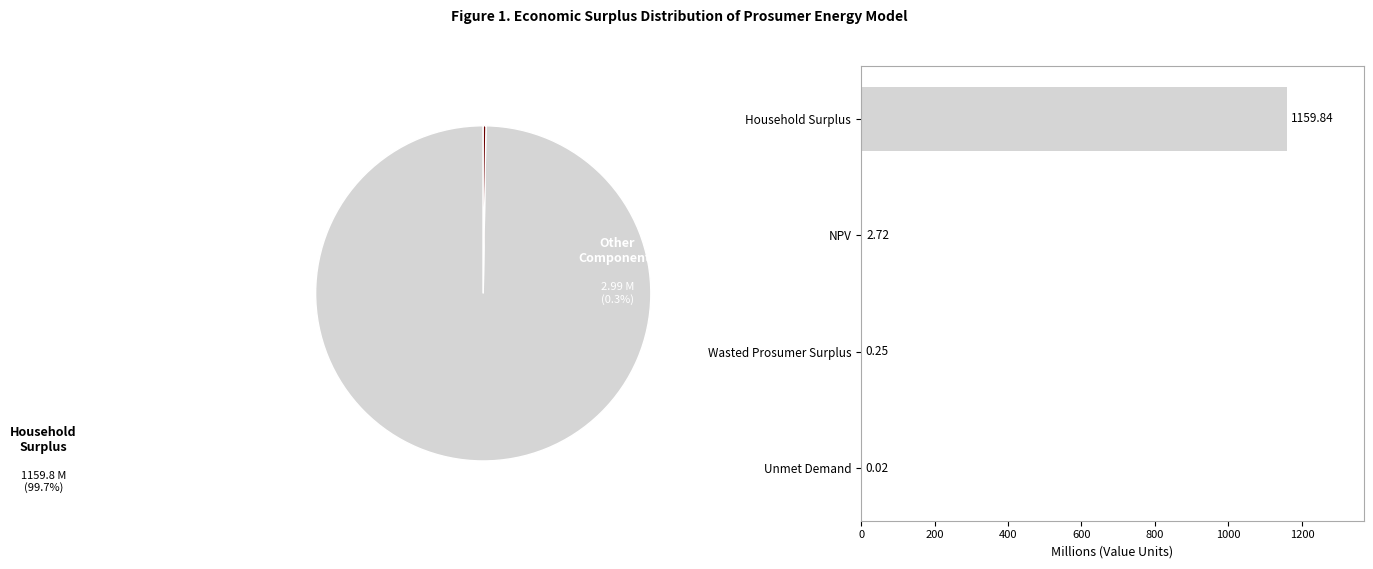

Combined, do Household Surplus and NPV account for over 50%?

Yes